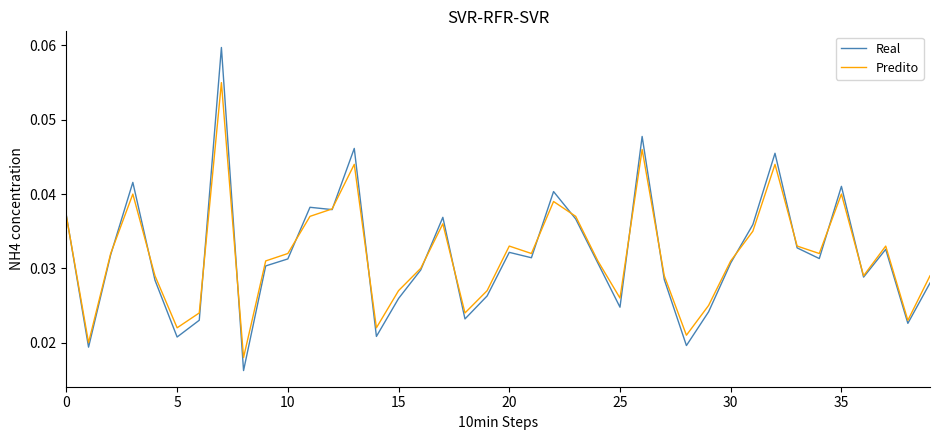

Which series has the widest spread of values?

Real